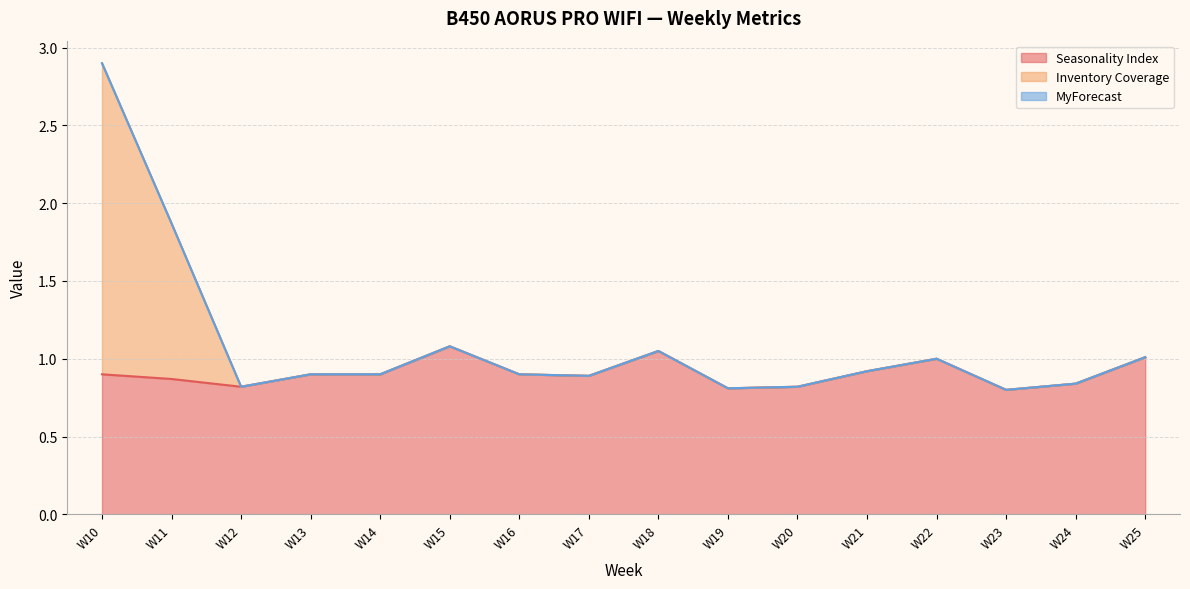

The value of Seasonality Index at W21 is 0.6. True or false?

False